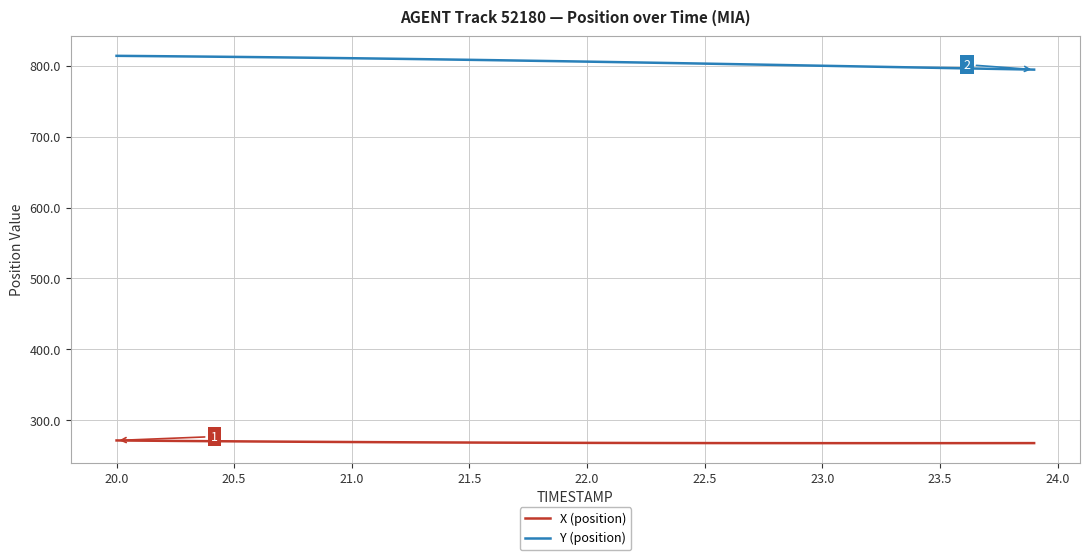

Which series has the largest total across all categories?

Y (position)